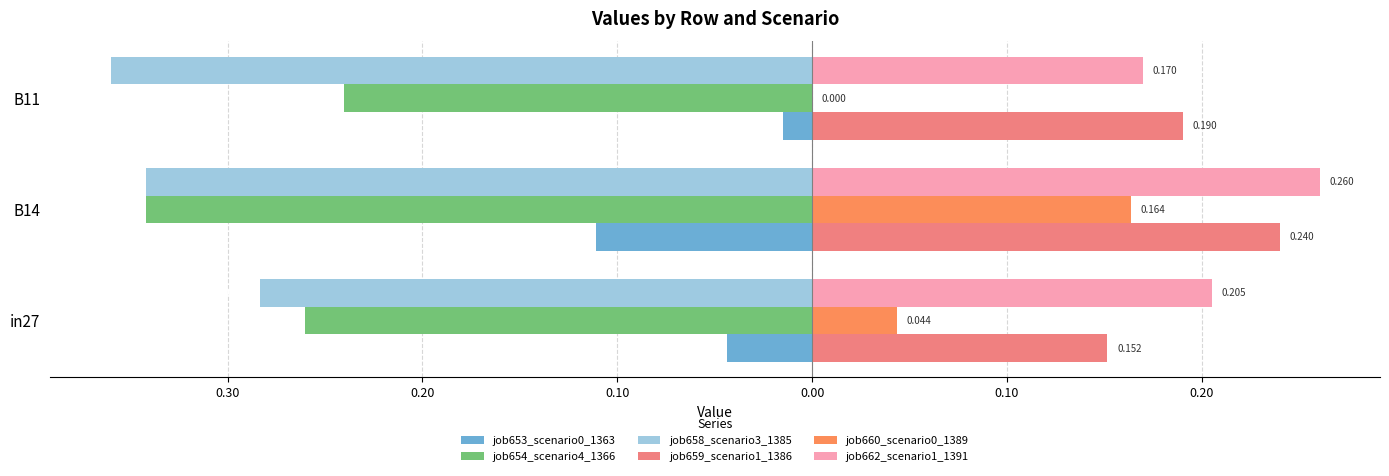

What is the sum of all job654_scenario4_1366 values?

-0.8